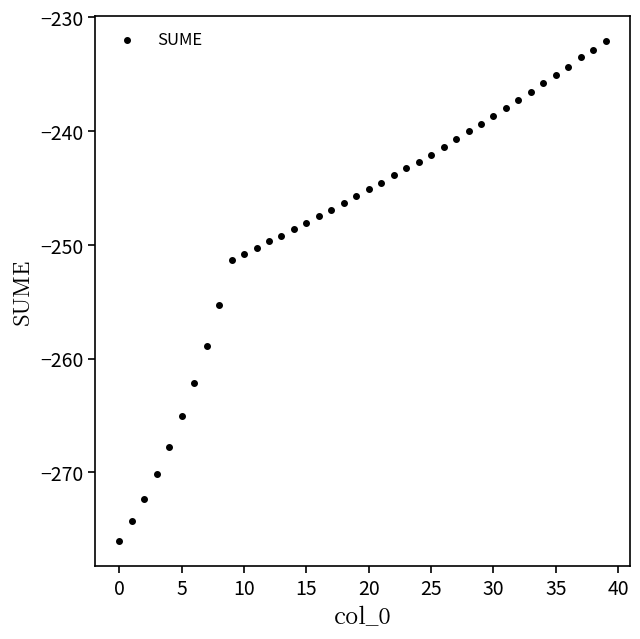

What Y value in the scatter plot is closest to -254?

-255.3